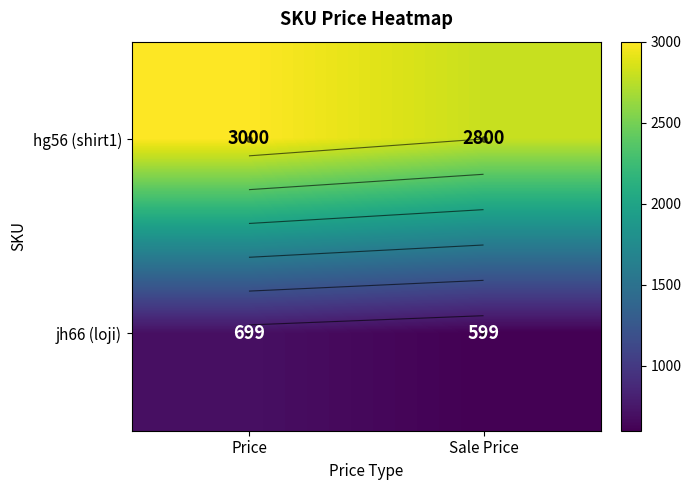

What is the total value across all series at Price?

3699